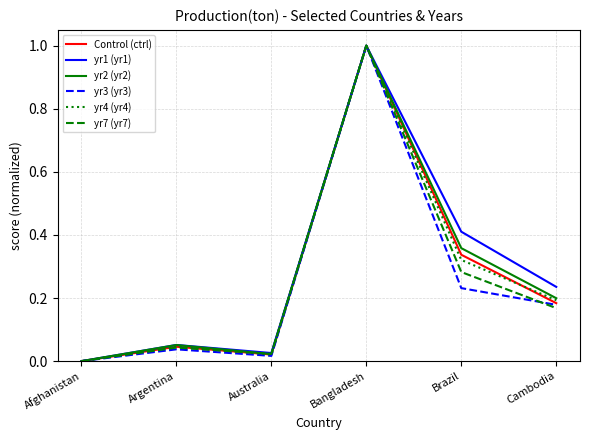

Which series changed the most between Afghanistan and Brazil?

yr1 (yr1)